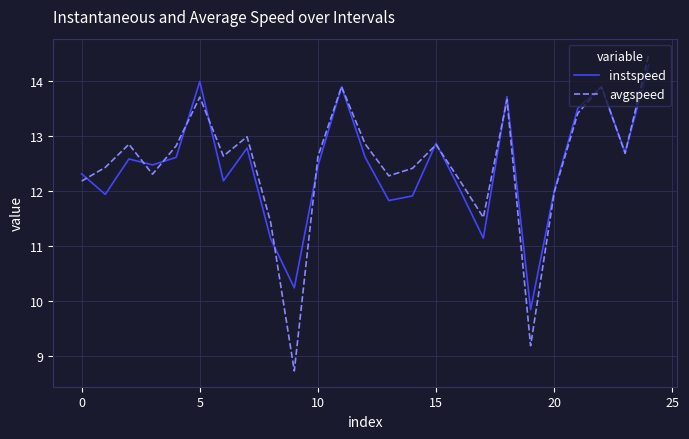

What are all the series names shown in the legend?

instspeed, avgspeed